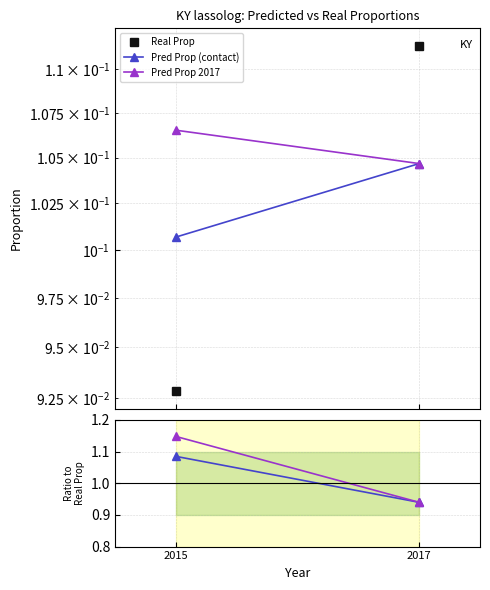

Which category has the highest value in the Real Prop series?

2017